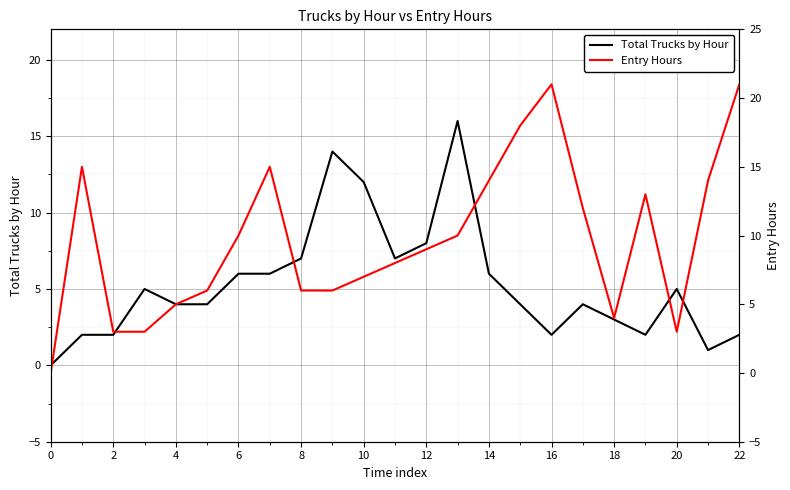

Is it true that Total Trucks by Hour equals 9 at 6?

False